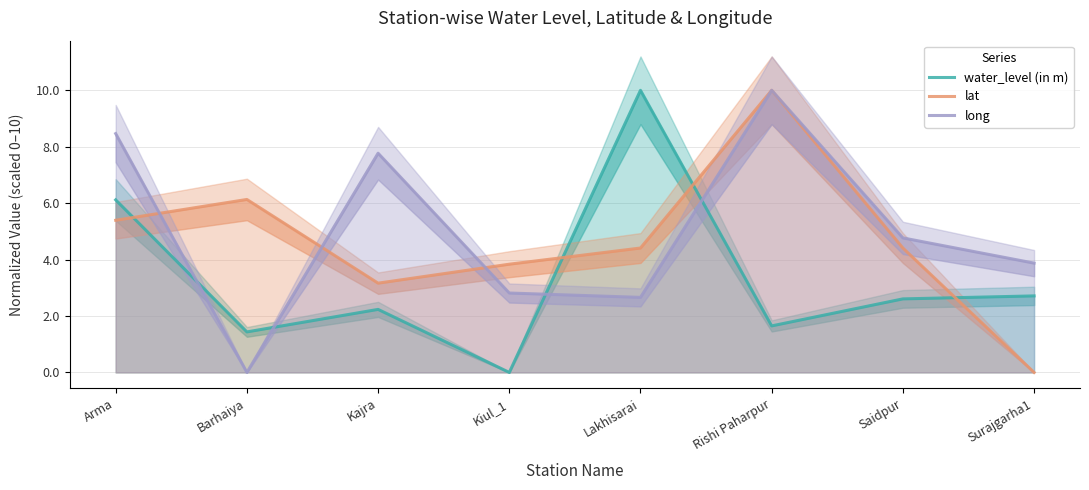

Reading left to right, transcribe all the data shown in this chart.

water_level (in m): Arma=6.1	Barhaiya=1.4	Kajra=2.2	Kiul_1=0.0	Lakhisarai=10.0	Rishi Paharpur=1.6	Saidpur=2.6	Surajgarha1=2.7
lat: Arma=5.4	Barhaiya=6.1	Kajra=3.2	Kiul_1=3.8	Lakhisarai=4.4	Rishi Paharpur=10.0	Saidpur=4.4	Surajgarha1=0.0
long: Arma=8.5	Barhaiya=0.0	Kajra=7.8	Kiul_1=2.8	Lakhisarai=2.7	Rishi Paharpur=10.0	Saidpur=4.8	Surajgarha1=3.9